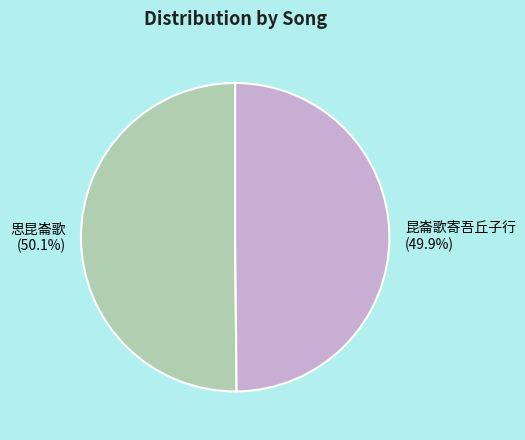

The 昆崙歌寄吾丘子行 slice represents 50% of the pie. True or false?

True